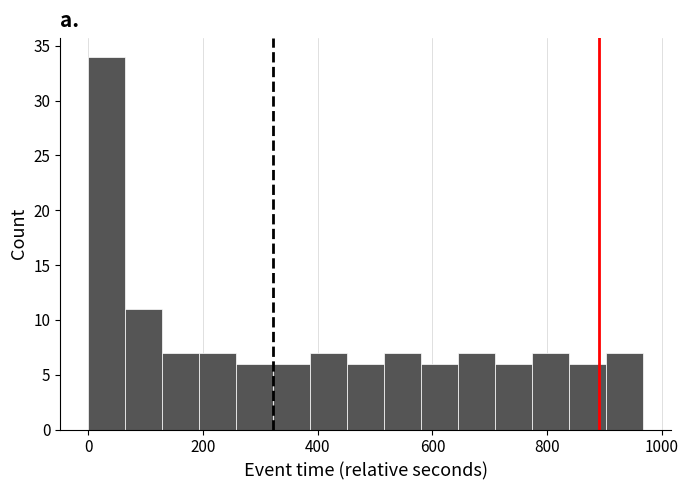

Read against the x-axis, roughly where is the centre of the tallest bar?

40